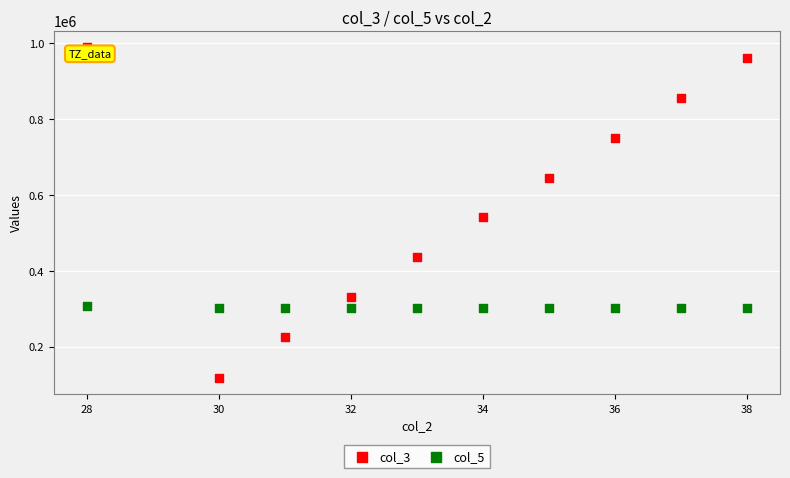

Which series reaches the maximum Y coordinate?

col_3